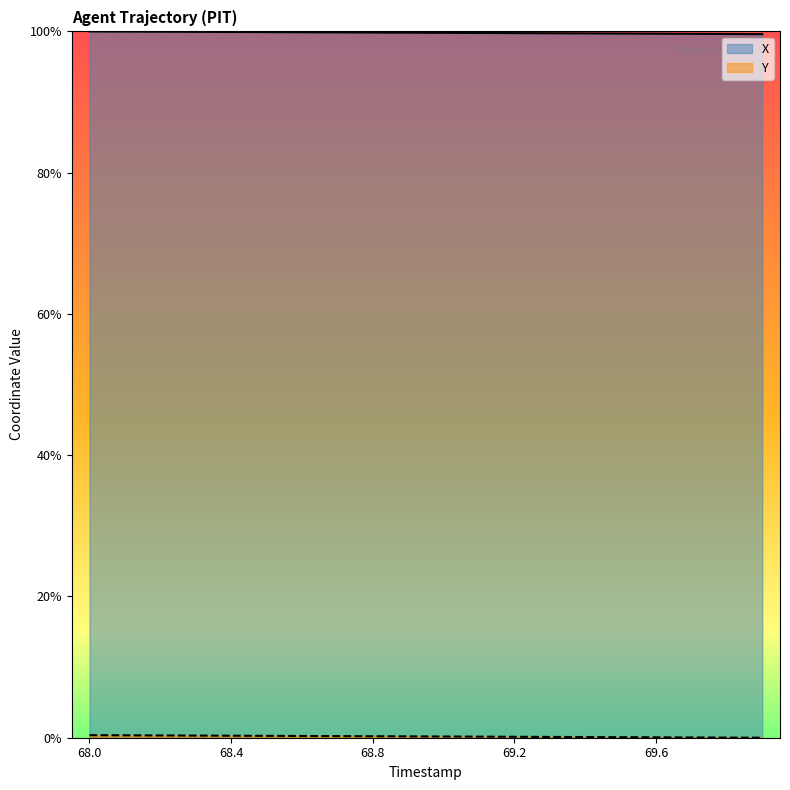

Rank the series by their average value, from highest to lowest.

X, Y